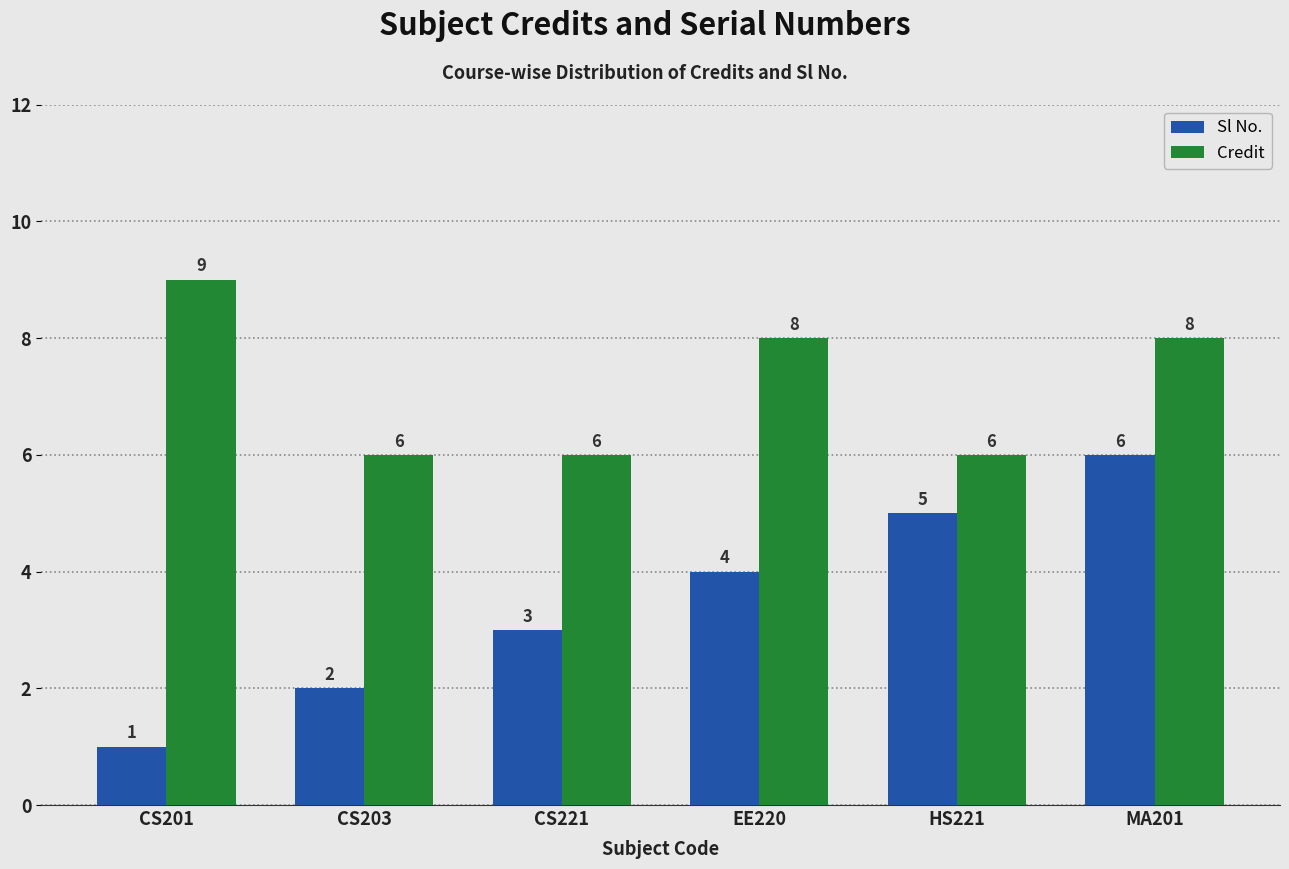

Where does the Credit series first go above 8?

CS201